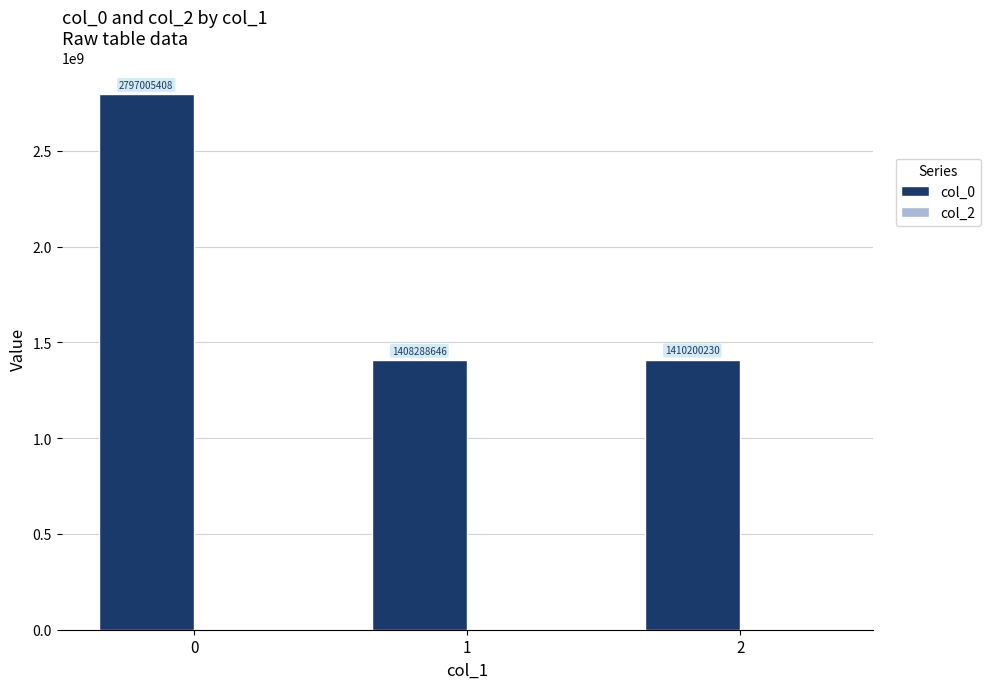

What value does the data have at 2, to the nearest 50?

1410200250